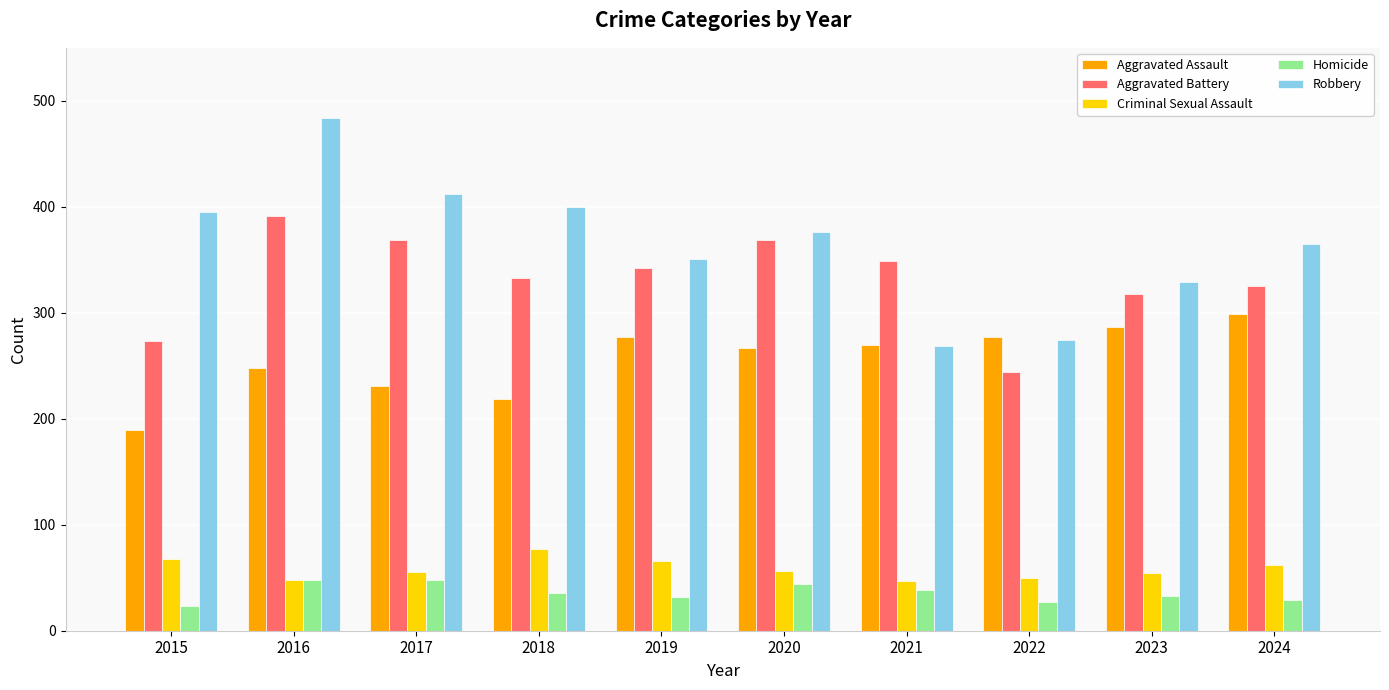

The Robbery series shows 153 at 2022. True or false?

False